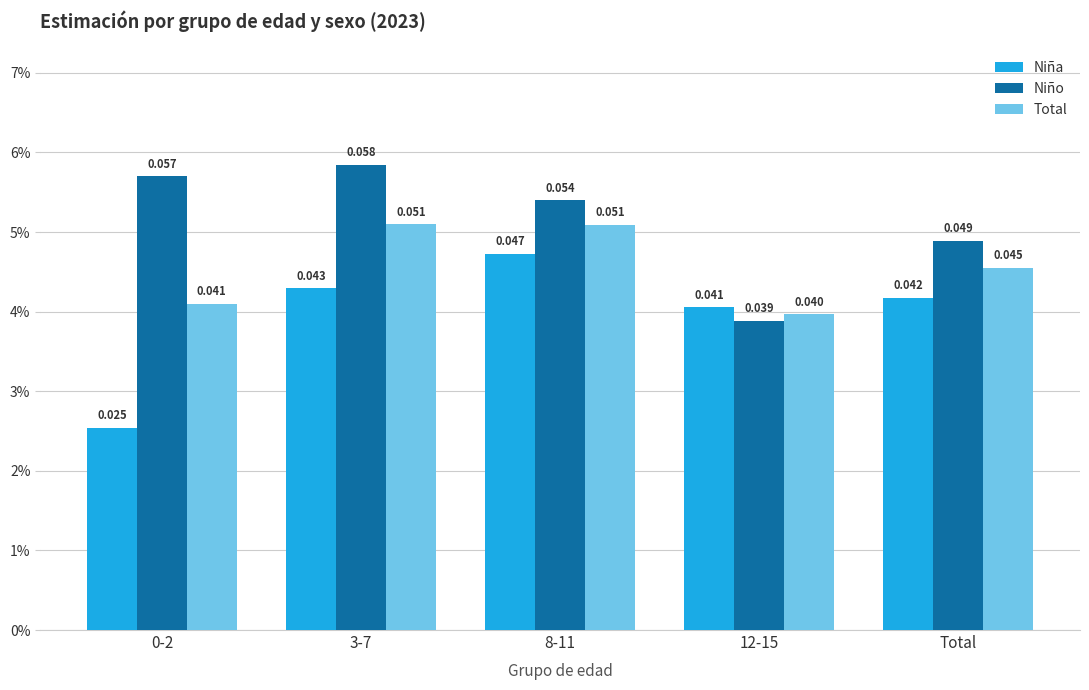

What are all the series names shown in the legend?

Niña, Niño, Total